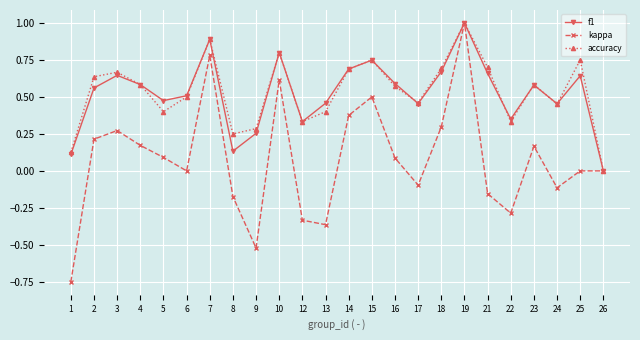

Where is the first local minimum for kappa?

6